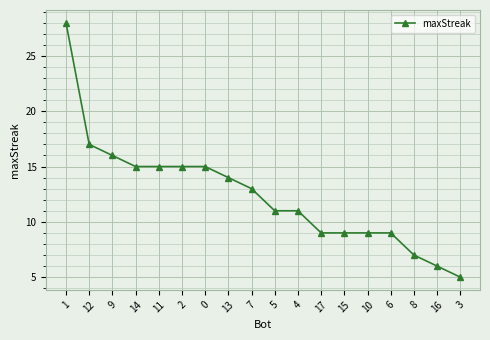

How many series are shown in this chart?

1